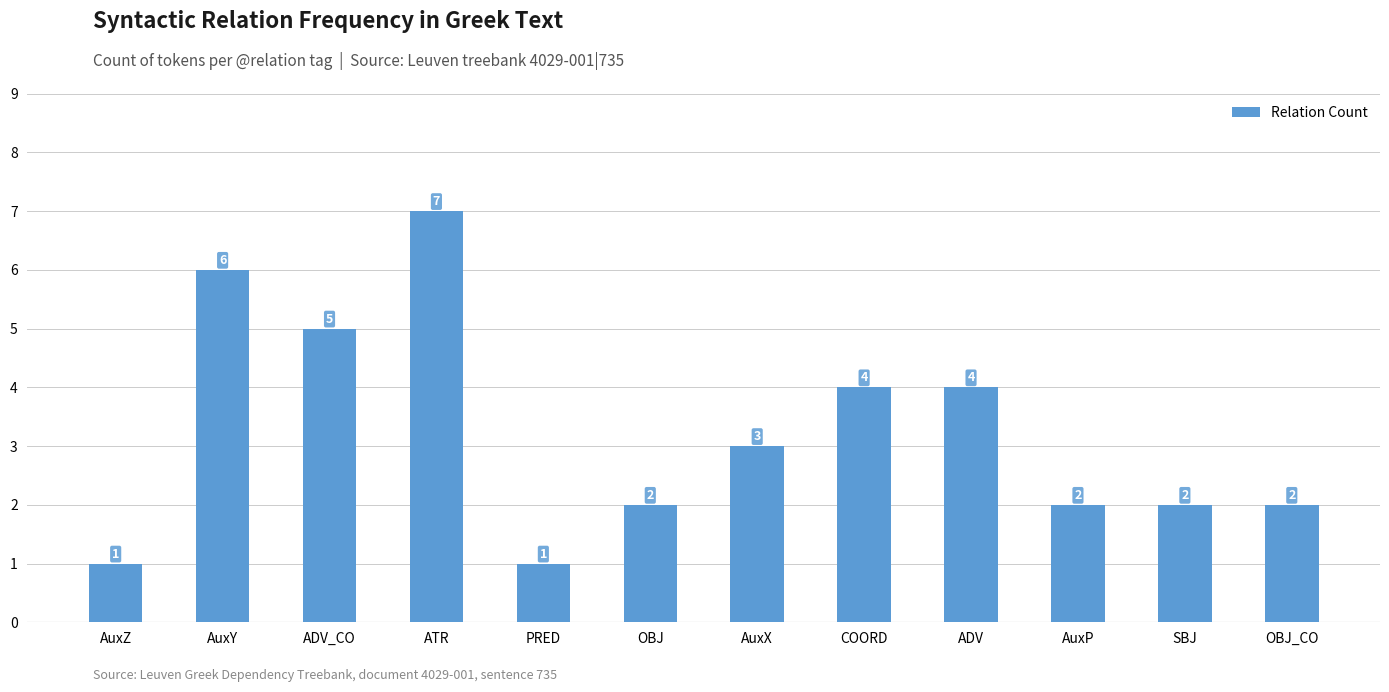

Between ADV_CO and OBJ, which is larger?

ADV_CO